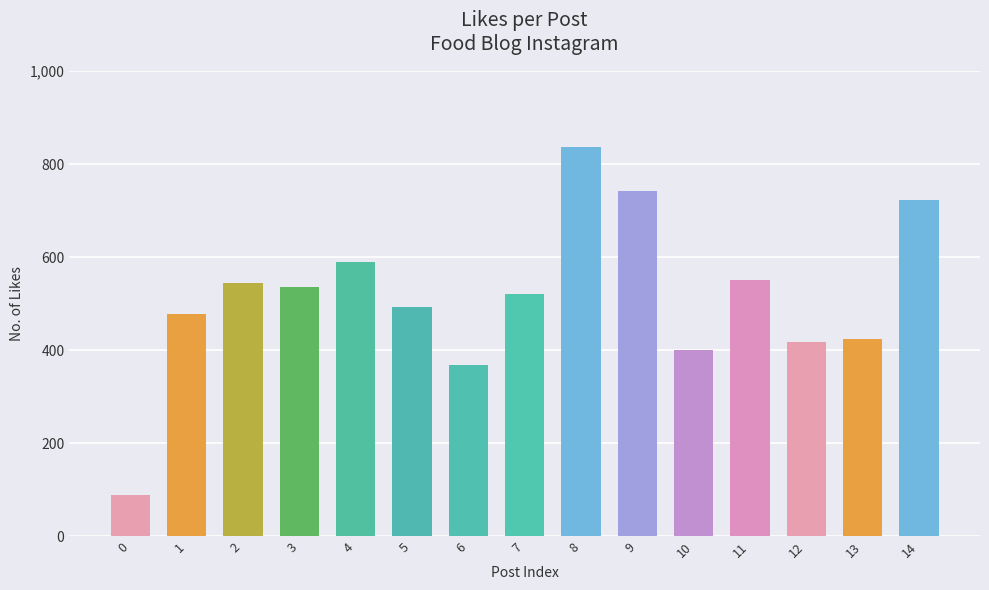

Reading left to right, list all the values displayed in this chart.

0=90	1=479	2=545	3=536	4=590	5=494	6=369	7=522	8=836	9=743	10=401	11=550	12=418	13=425	14=722